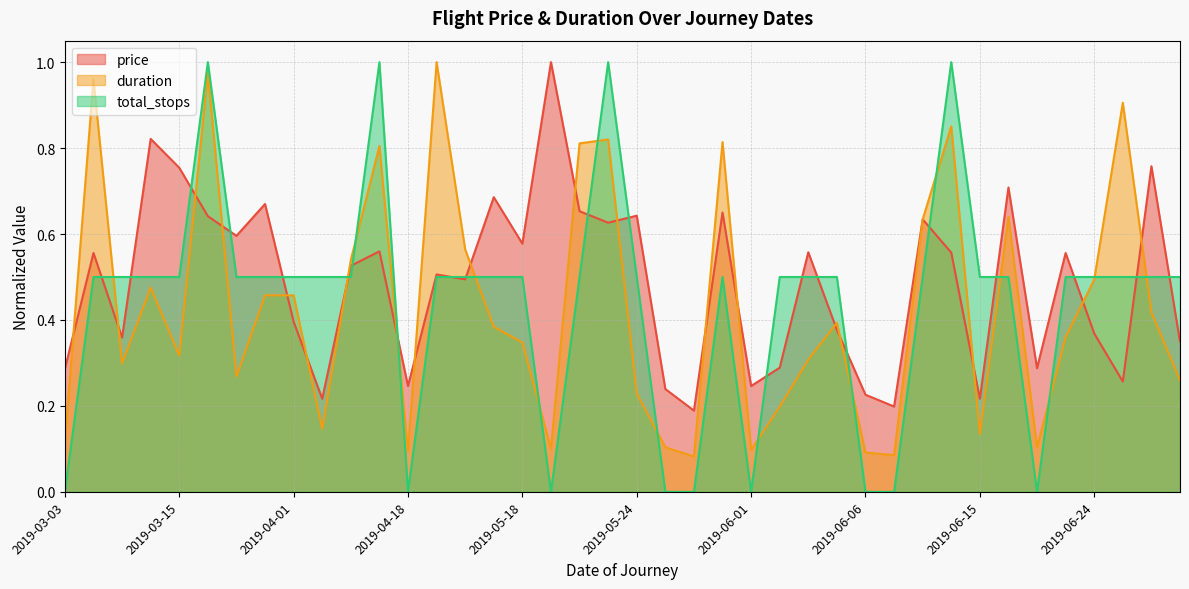

Rank the series by their maximum value, from highest to lowest.

price, duration, total_stops